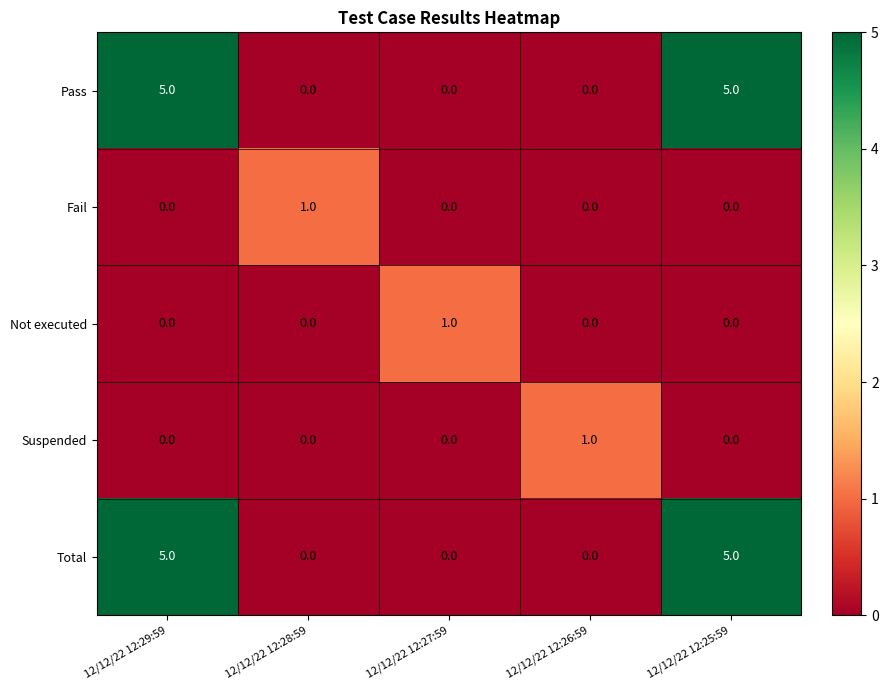

Count the number of categories in the chart.

5